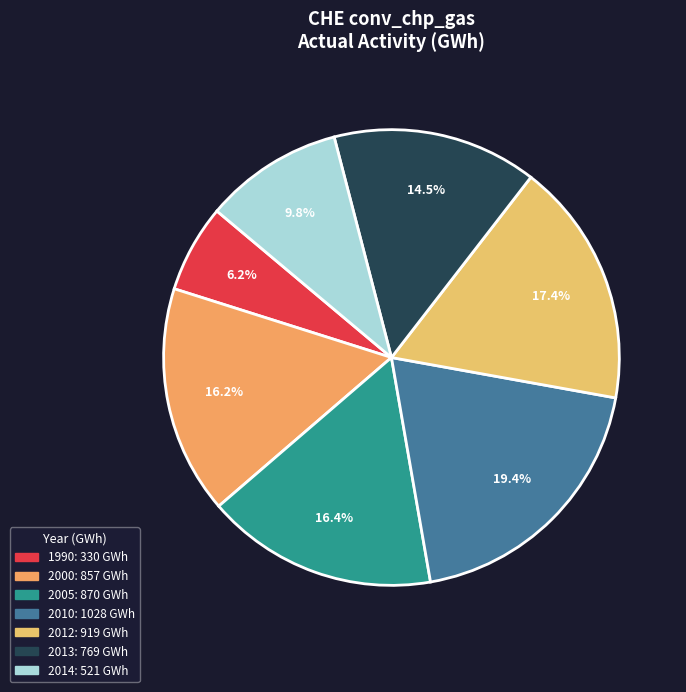

Is it true that 2014 is 1% of the pie?

False